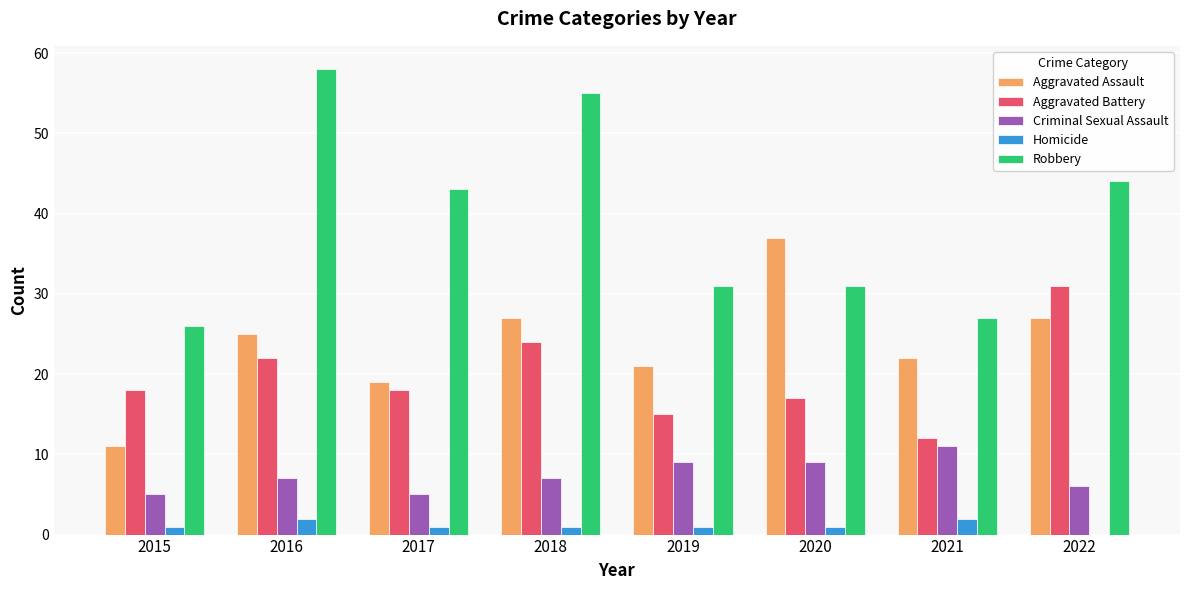

What is the spread (max minus min) of values at 2020?

36